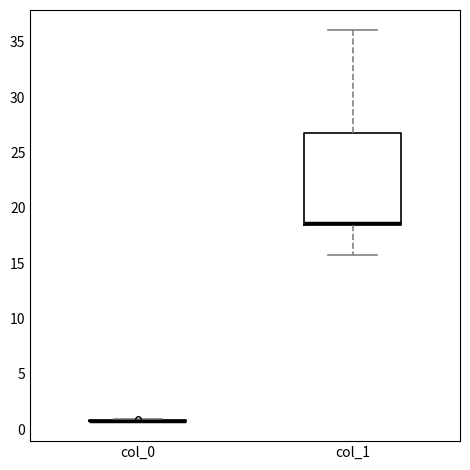

Reading left to right, transcribe this box plot: for each box, give where its median line is, the range the box spans, and where its two whiskers end, as read against the y-axis. The values are not printed on the chart, so give them approximately, as read against the axis.

col_0: box collapsed to a line at 1.0, whiskers 0.5 to 1.0
col_1: median 18.5 (just above the box's lower edge), box 18.5 to 27.0, whiskers 16.0 to 36.0